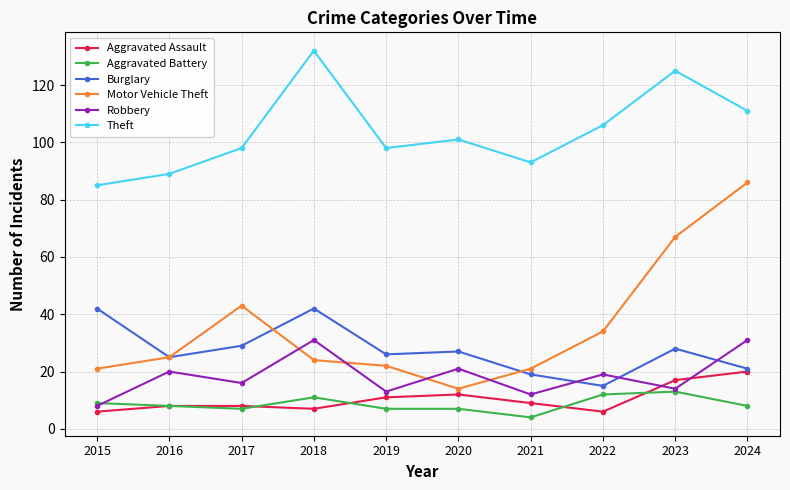

Does the chart have visible grid lines?

Yes